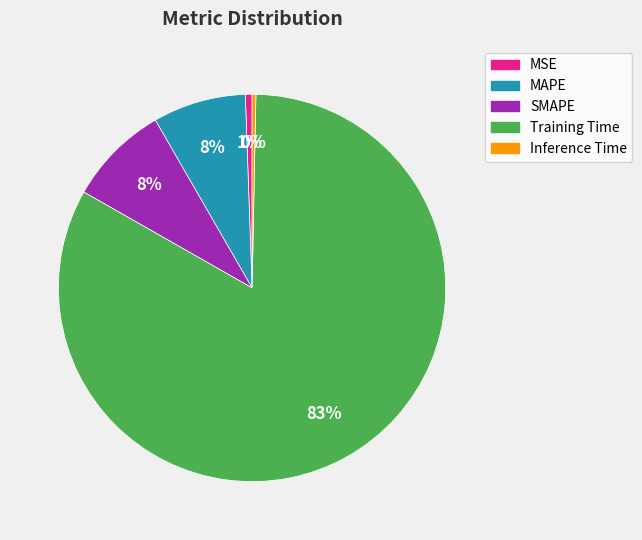

How many segments does this pie chart have?

5